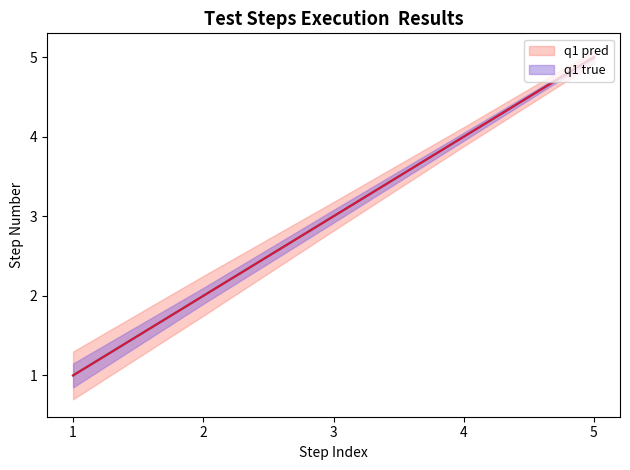

Which series has the largest total across all categories?

q1 true